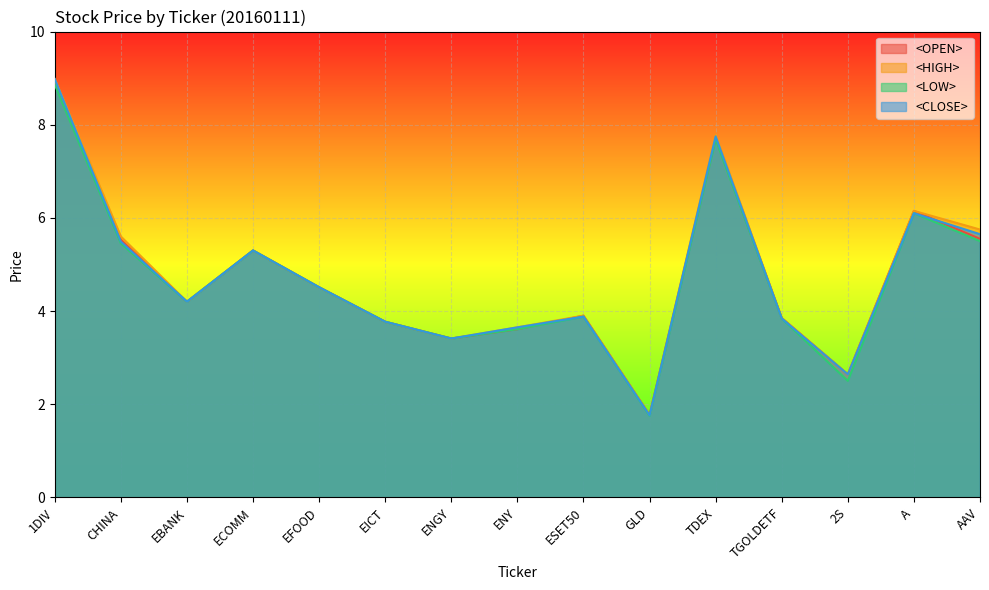

What is the average value of the <LOW> series?

4.7